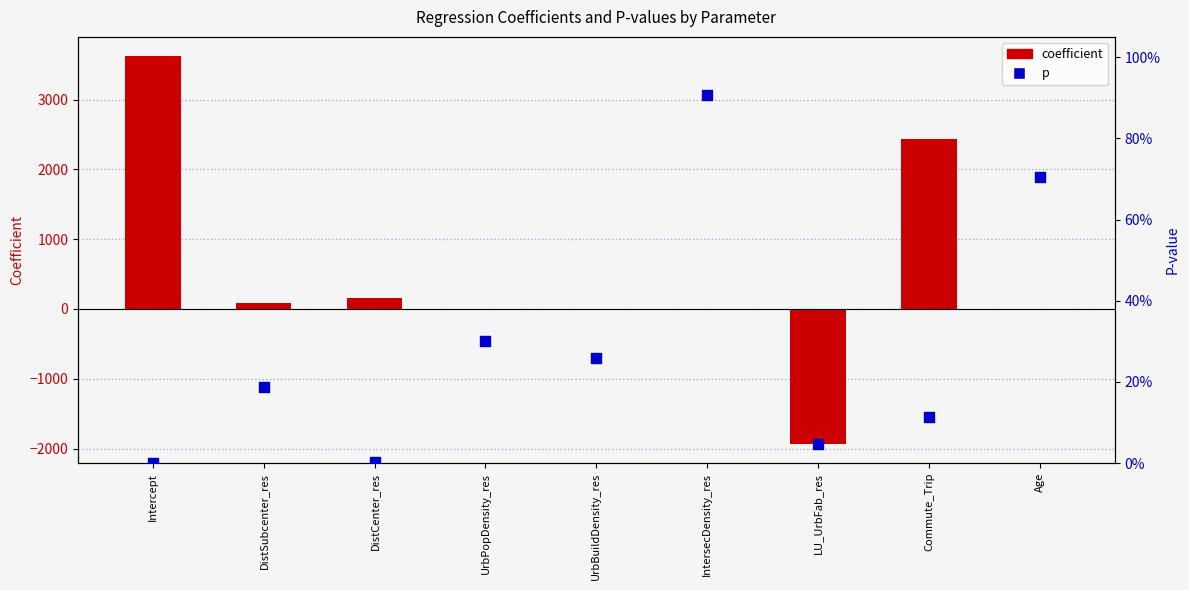

Which series contains the lowest Y value?

coefficient